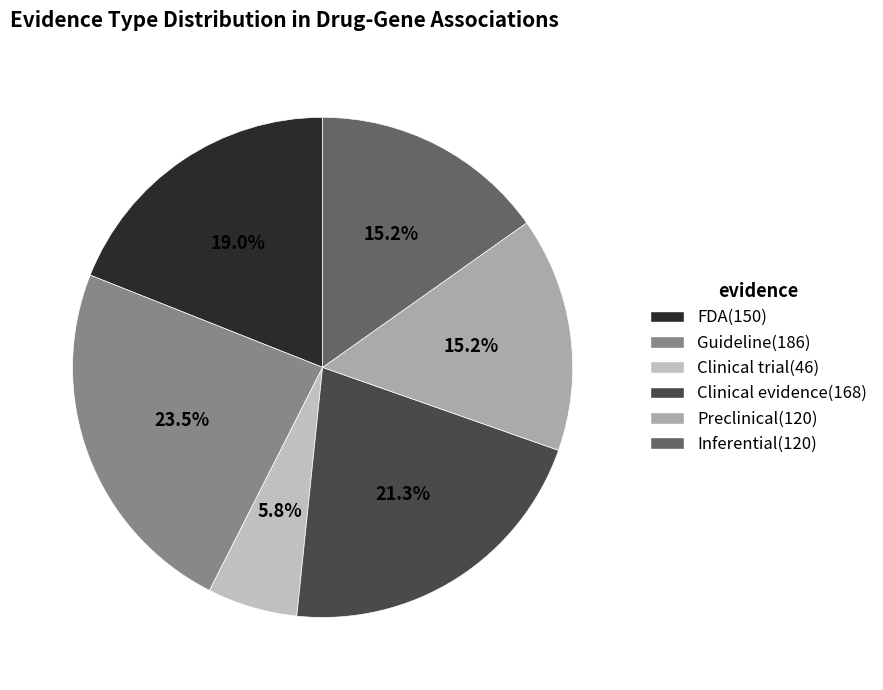

Does any single category account for the majority?

No